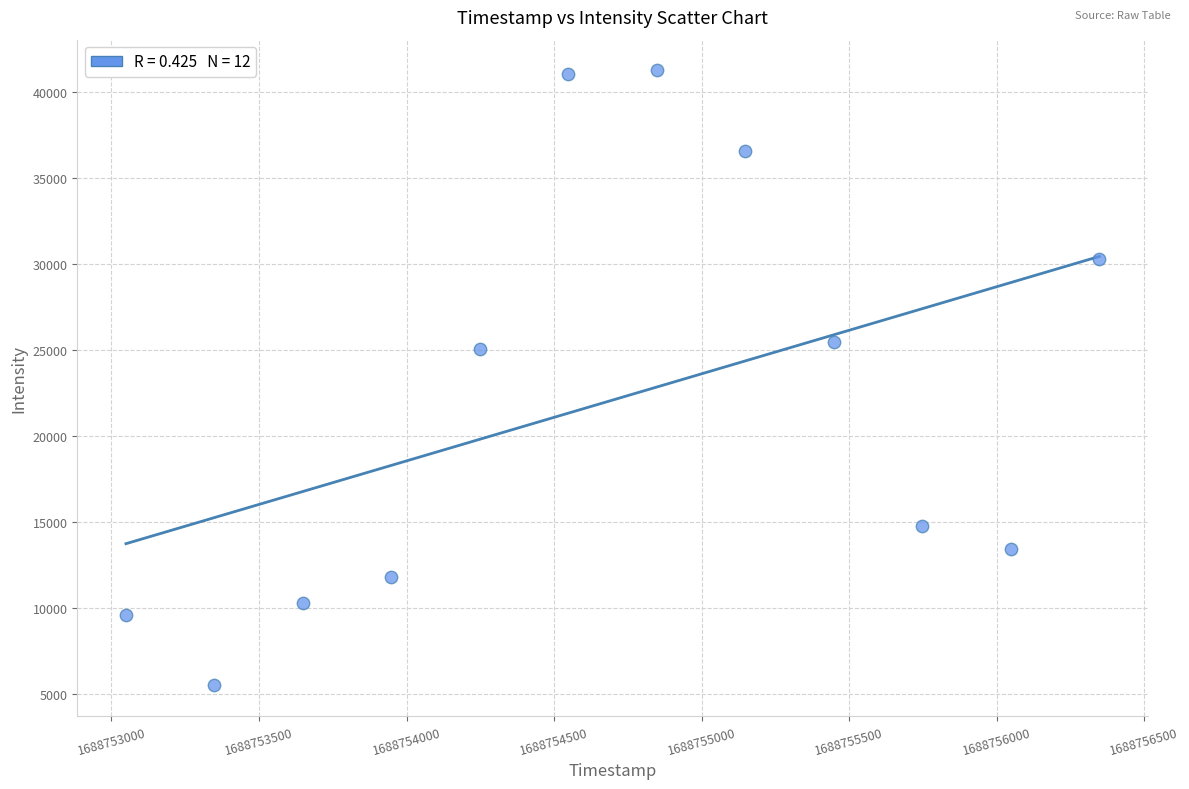

What Y value in the scatter plot is closest to 23388?

25064.1